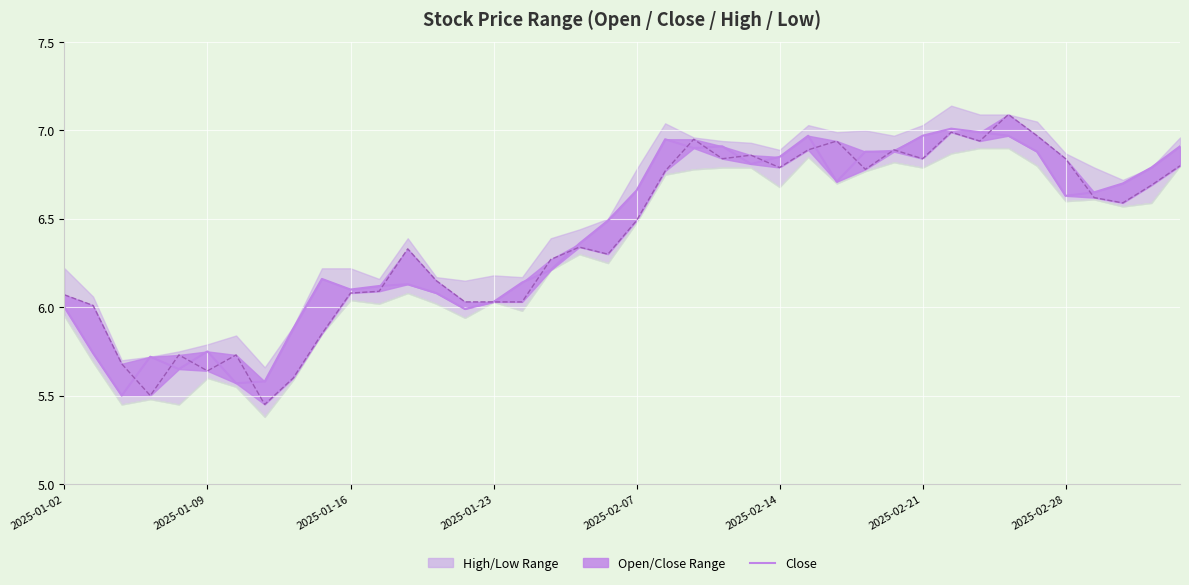

What is the sum of the close values at 31 and 39?

13.9